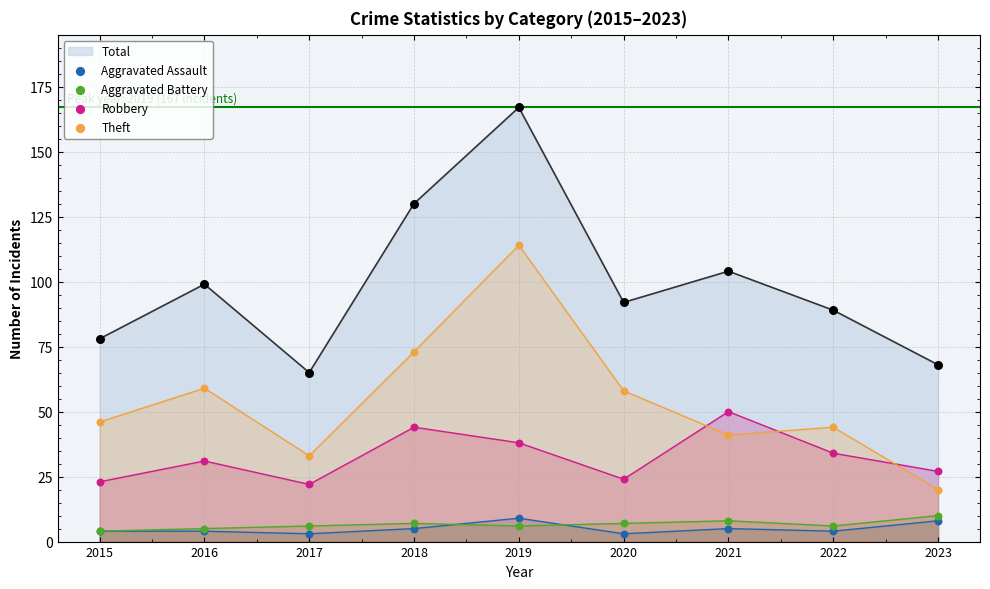

The value of Total at 2015 is 41. True or false?

False